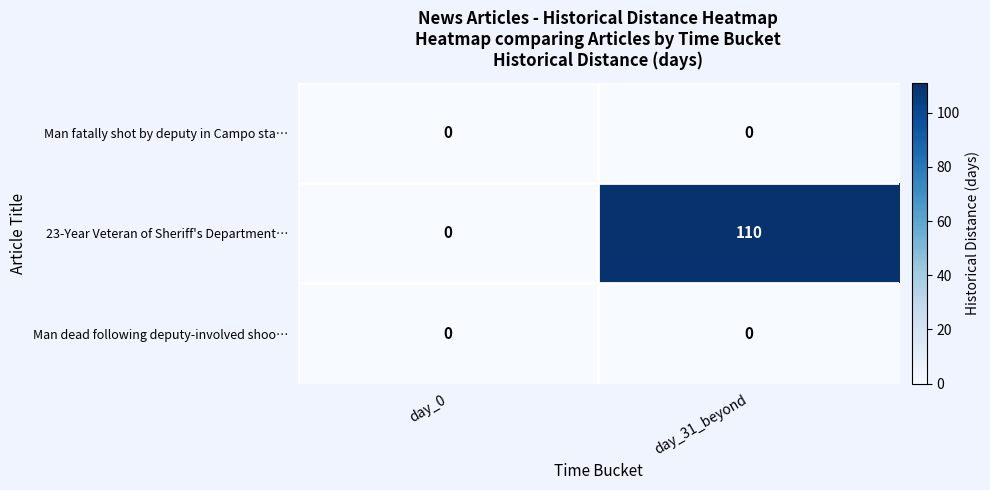

Which series has the largest total across all categories?

23-Year Veteran of Sheriff's Department…